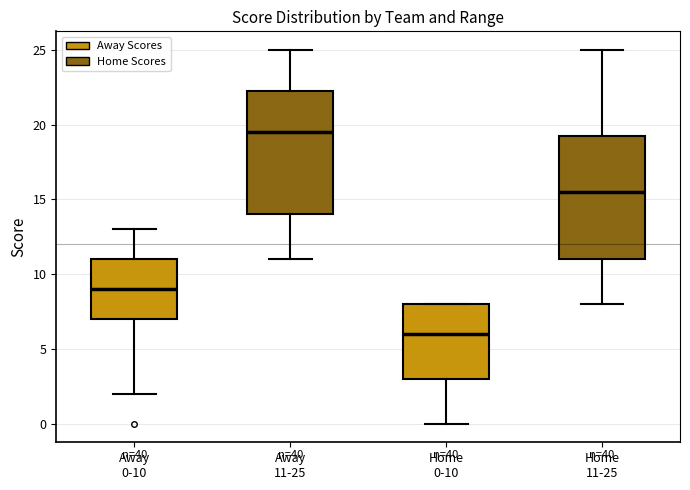

Which box's median line is the highest?

Away 11-25